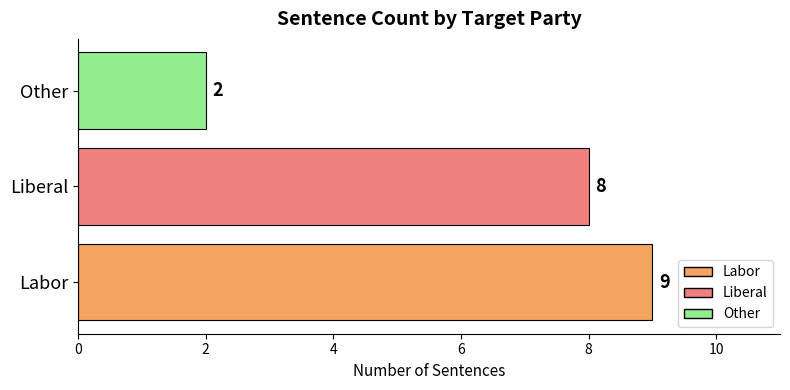

What is the sum of all values?

19